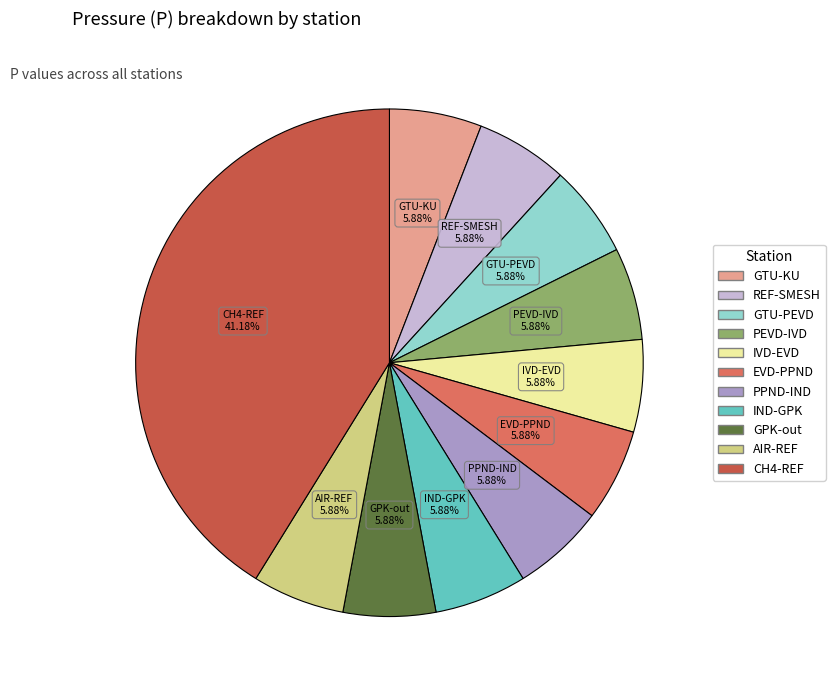

What is the largest slice in the pie chart?

CH4-REF